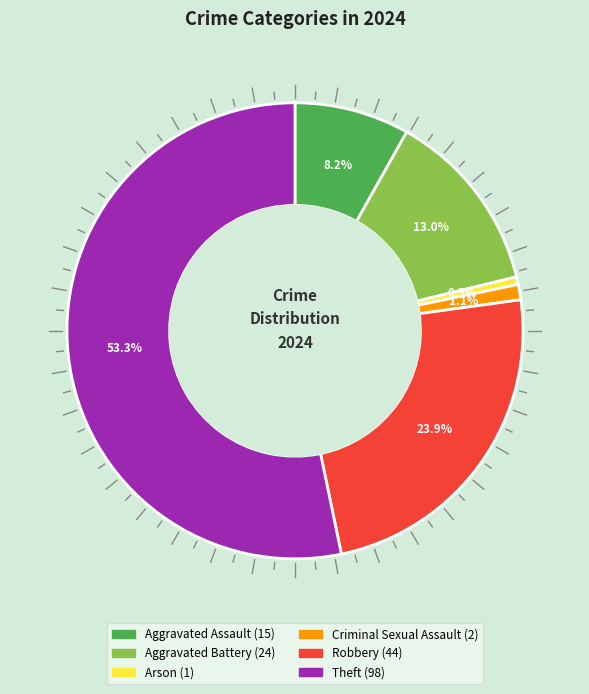

What percentage is NOT represented by Aggravated Assault?

91.8%